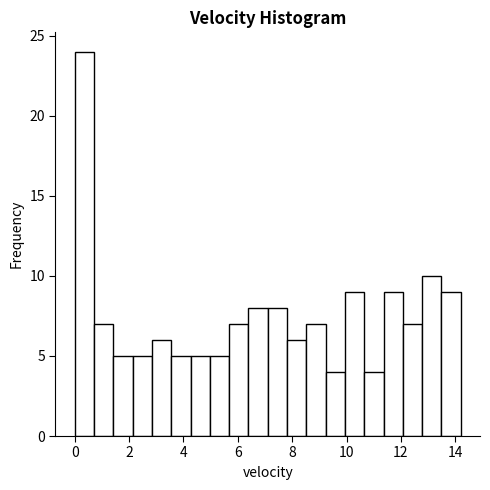

Read against the x-axis, roughly where is the centre of the tallest bar?

0.4